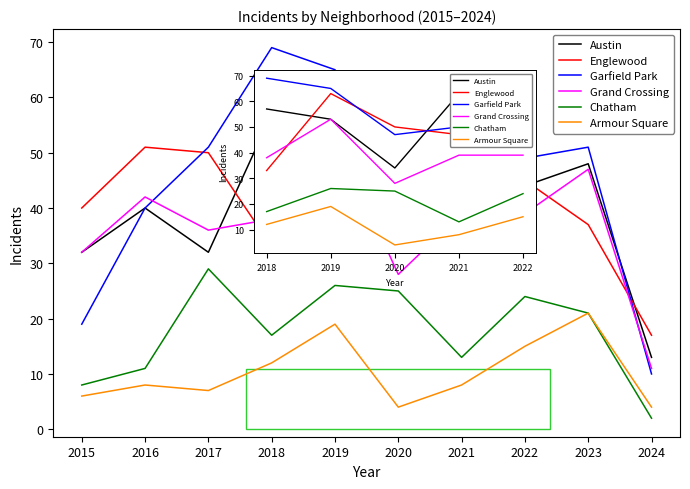

Where is the first local maximum for Englewood?

2016